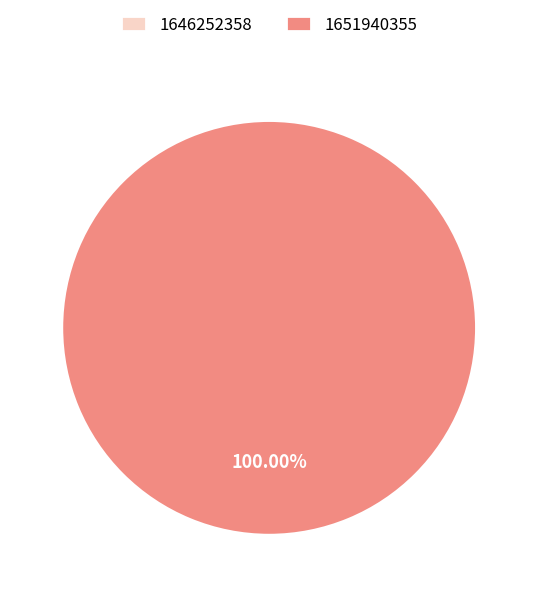

How much of the chart is everything except 1646252358?

100.0%